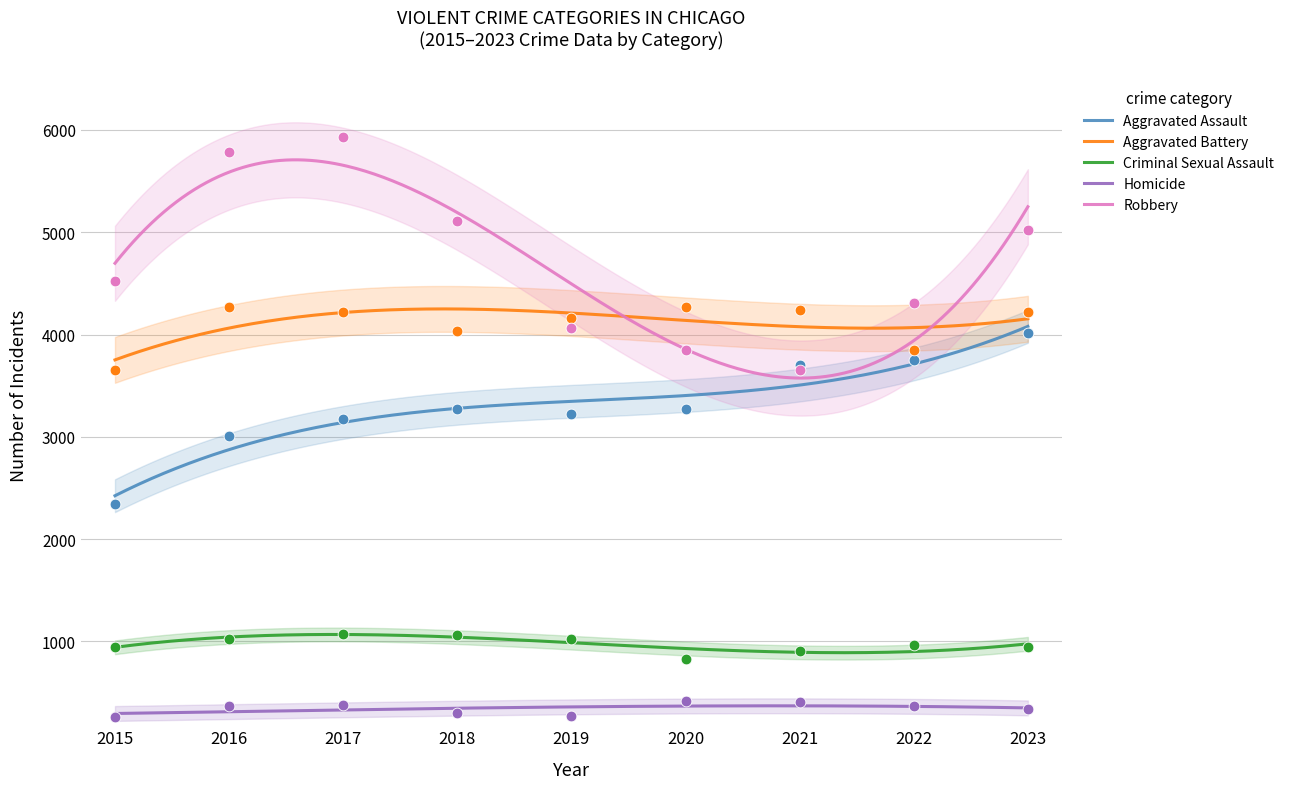

Which series has the largest Y range (max minus min)?

Robbery